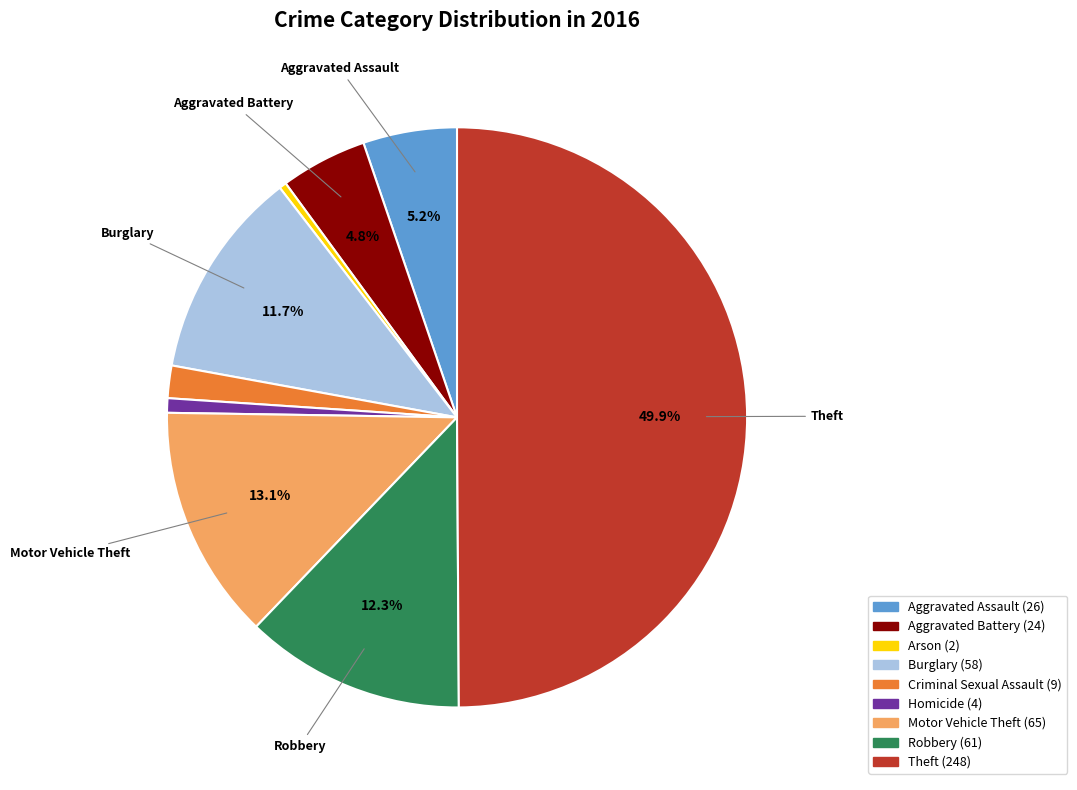

Which category has the biggest portion of the pie?

Theft